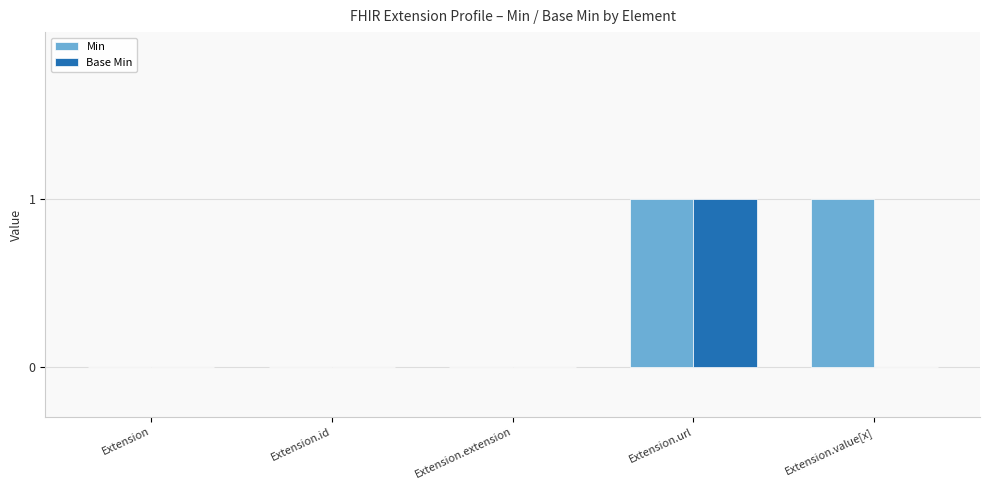

Which series changed the most between Extension.id and Extension.value[x]?

Min